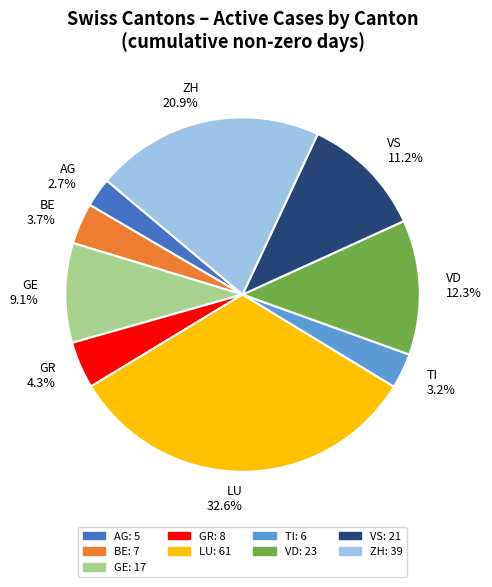

How much of the chart is everything except GR?

95.7%